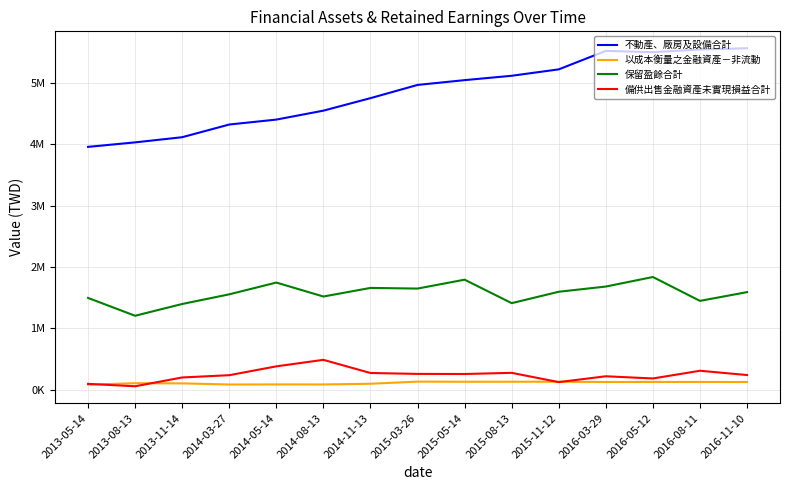

What is the difference between the maximum and minimum values in the 以成本衡量之金融資產－非流動 series?

49199